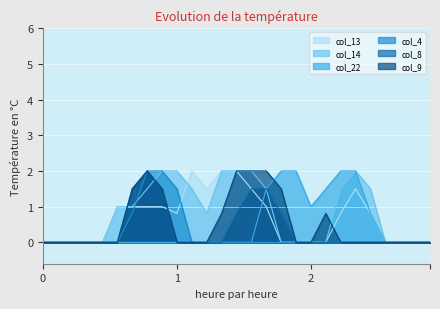

At which label does col_13 reach its peak?

10